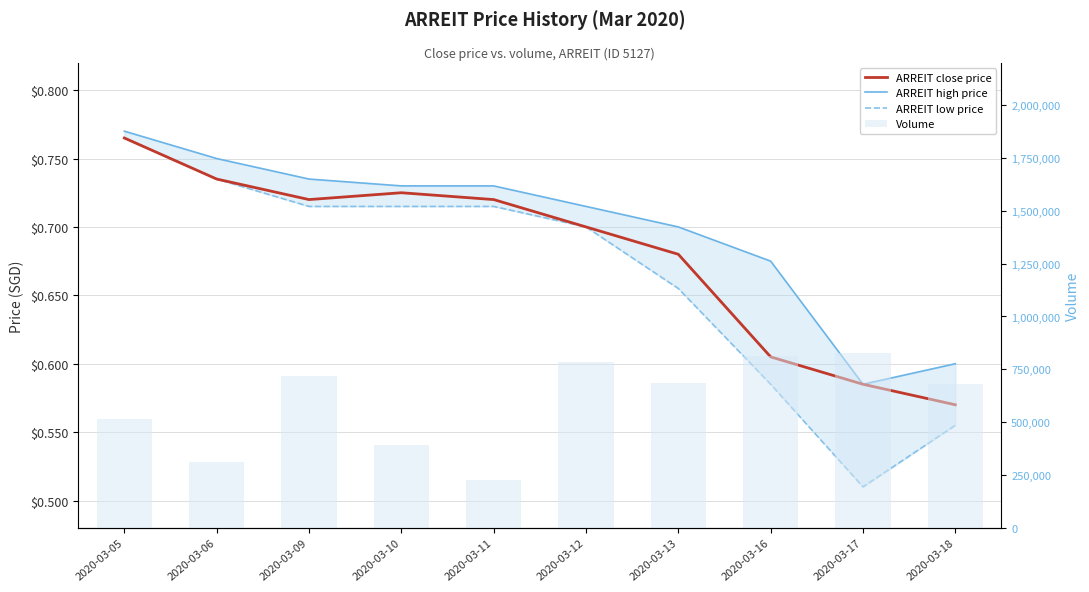

List the series in order of their peak value, highest first.

Volume, ARREIT high price, ARREIT close price, ARREIT low price